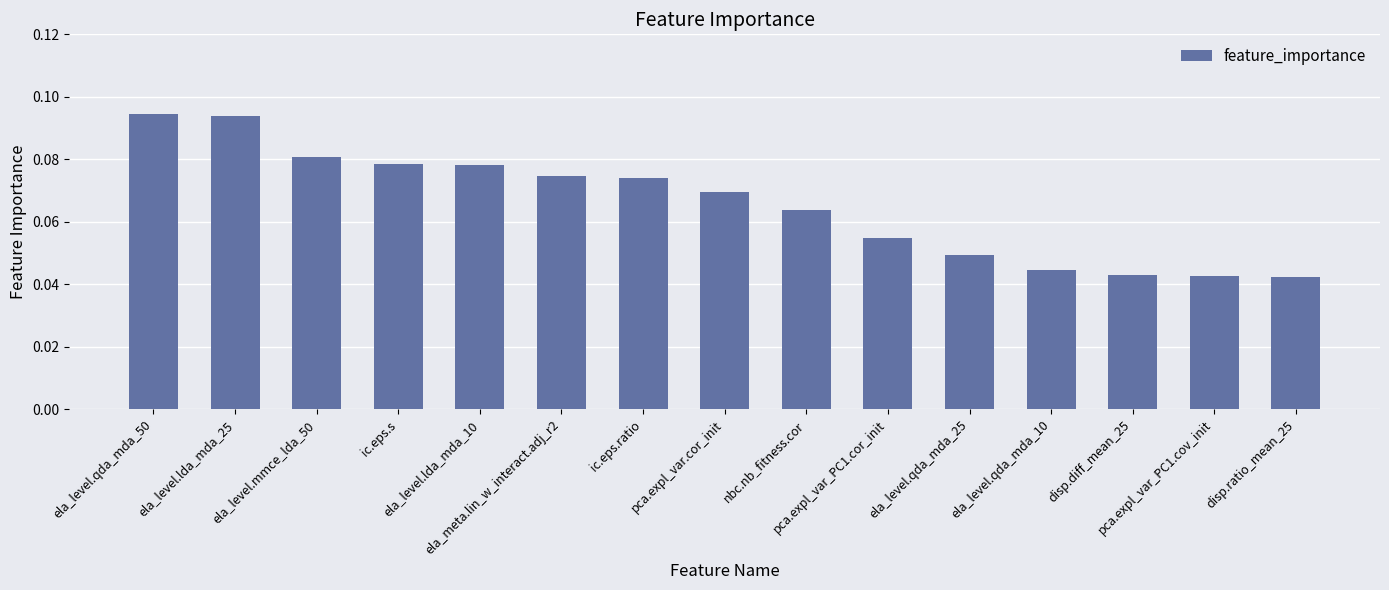

How many values are between 0 and 1?

15